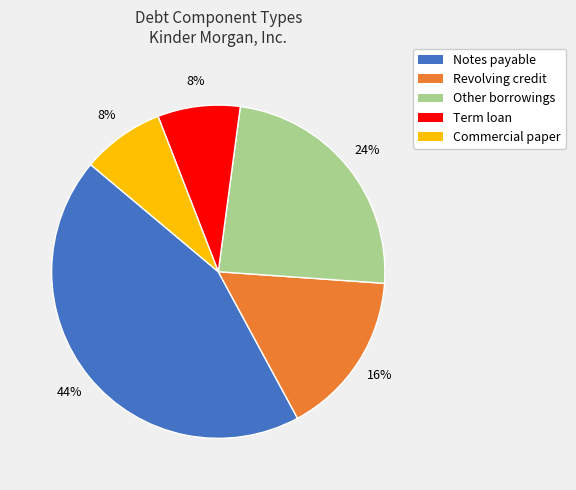

What is the largest slice in the pie chart?

Notes payable